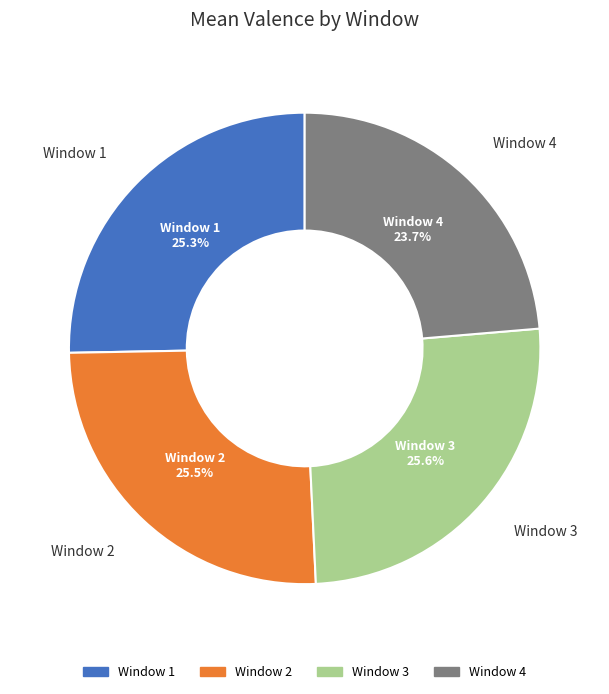

Is there any slice that represents more than half of the pie?

No